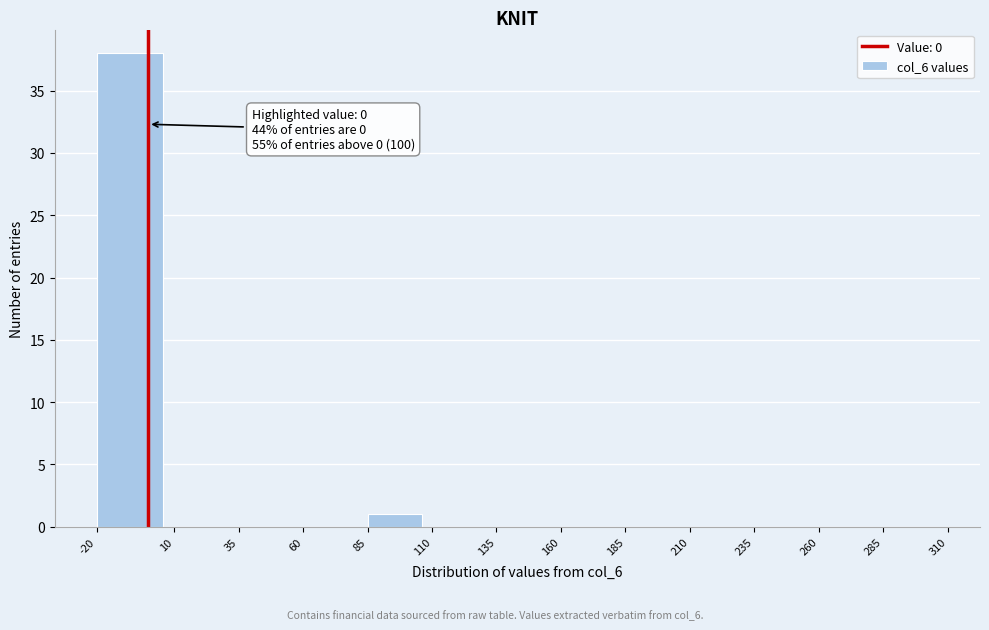

Which range on the x-axis has the tallest bar?

-20 to 10